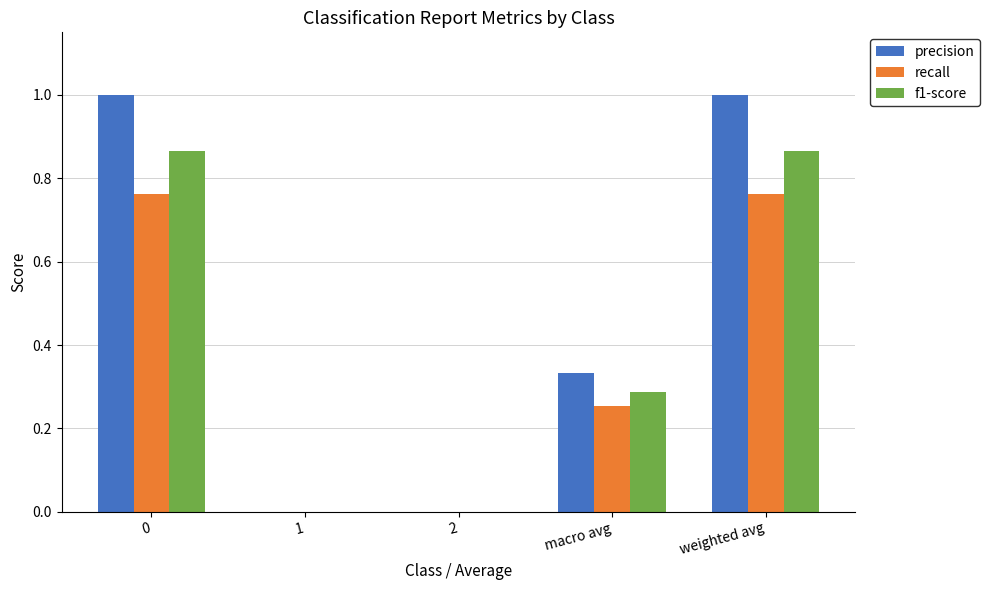

Are the bars horizontal?

No